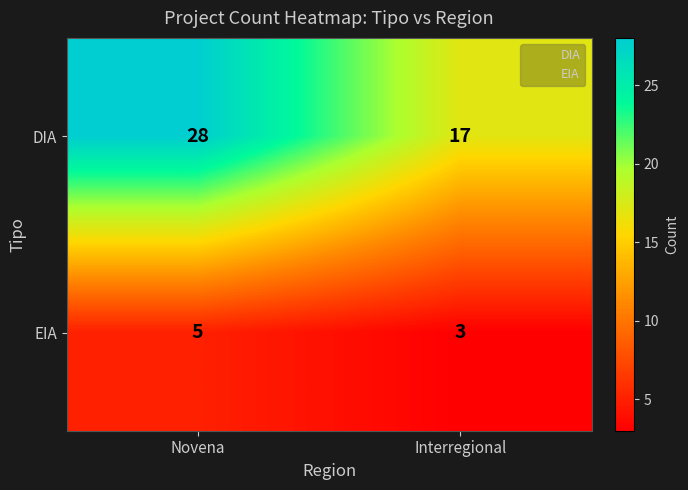

Rank the categories by EIA value from highest to lowest.

Novena, Interregional